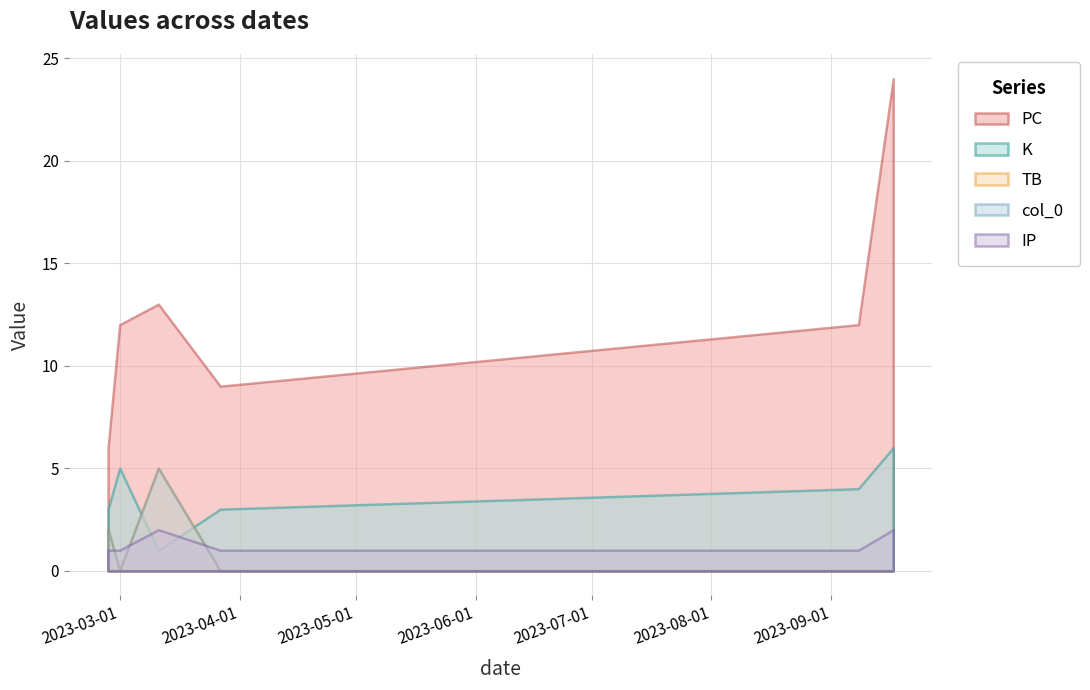

Does the chart have visible grid lines?

Yes